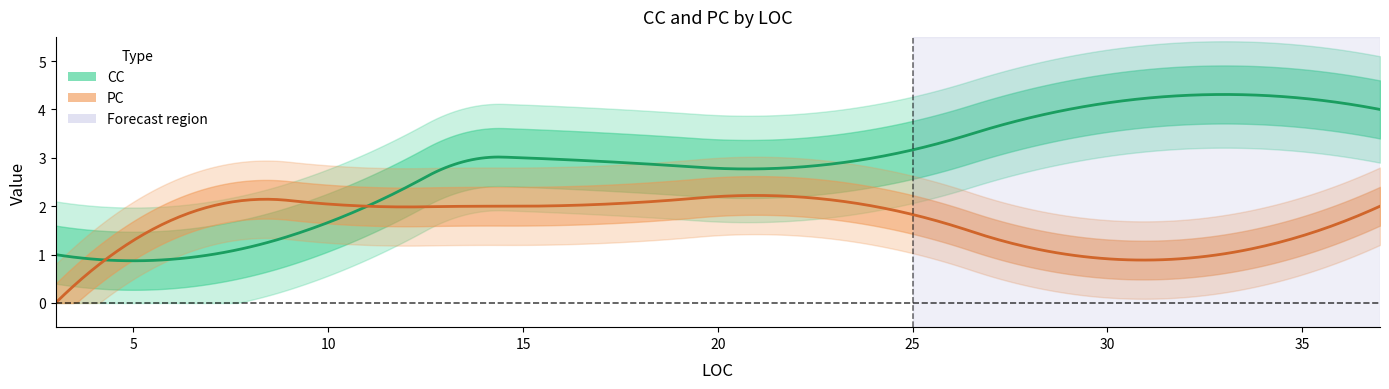

Rank the series by their average value, from highest to lowest.

CC, PC